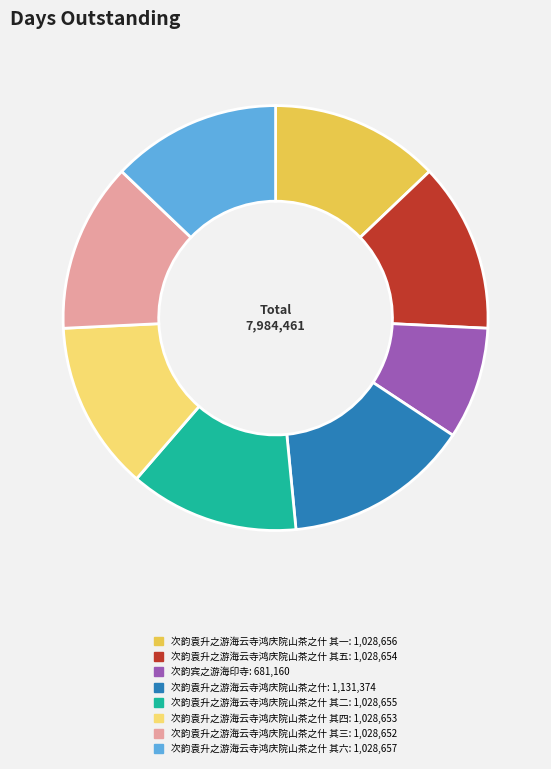

How many slices are in this pie chart?

8